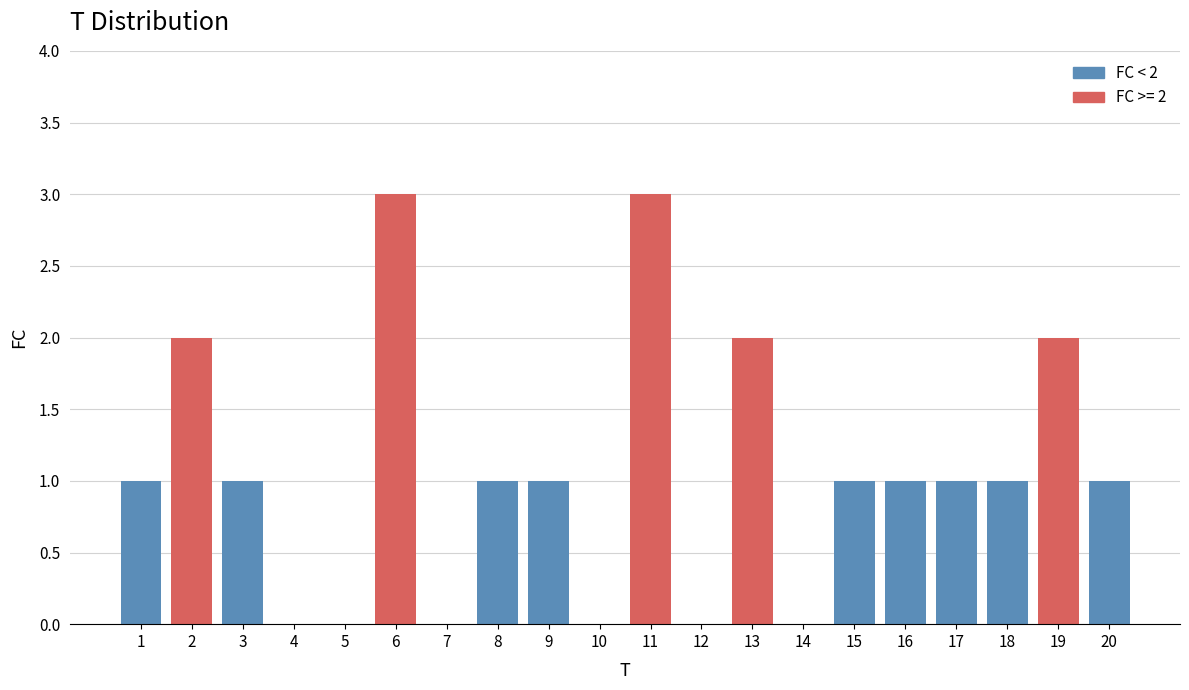

Reading left to right, what are all the values shown in this chart?

1=1	2=2	3=1	4=0	5=0	6=3	7=0	8=1	9=1	10=0	11=3	12=0	13=2	14=0	15=1	16=1	17=1	18=1	19=2	20=1